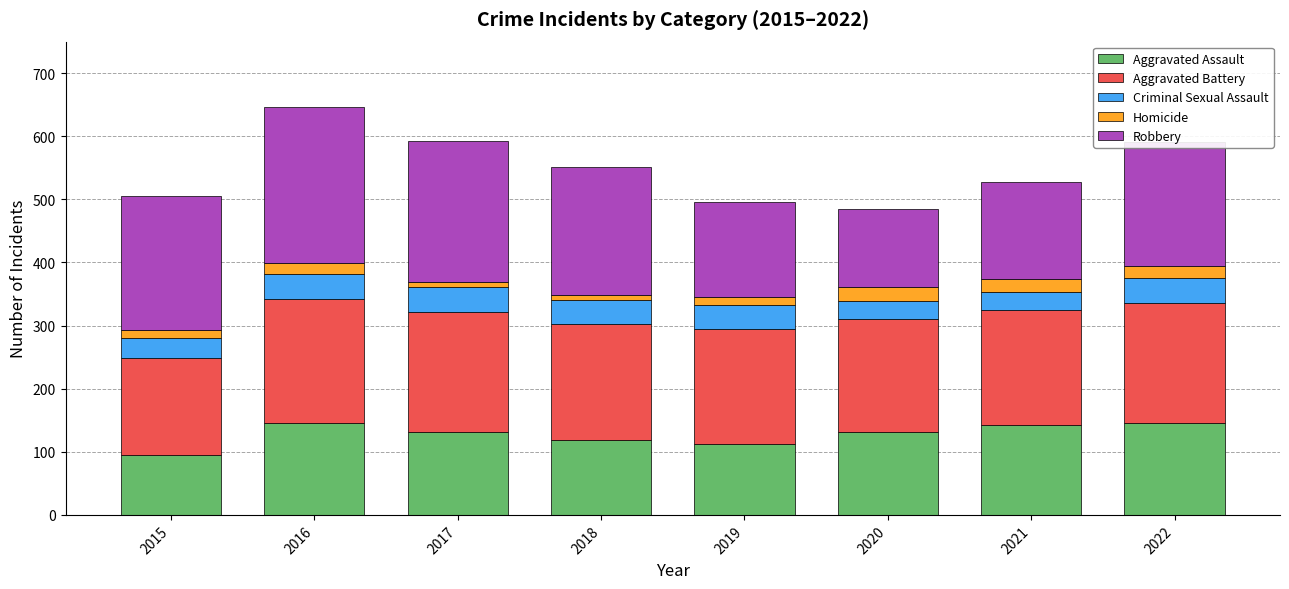

What is the value of the Aggravated Assault bar at the 5th from the left?

113